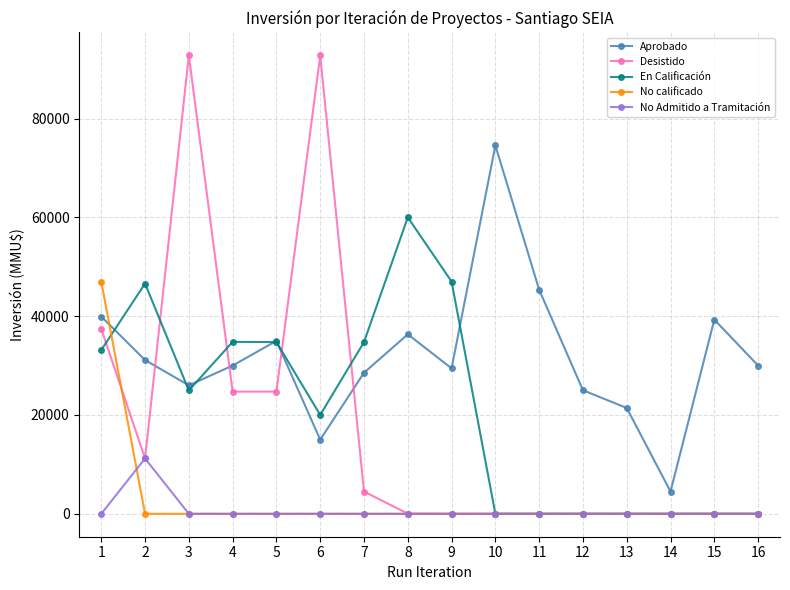

List the series in order of their peak value, lowest first.

No Admitido a Tramitación, No calificado, En Calificación, Aprobado, Desistido